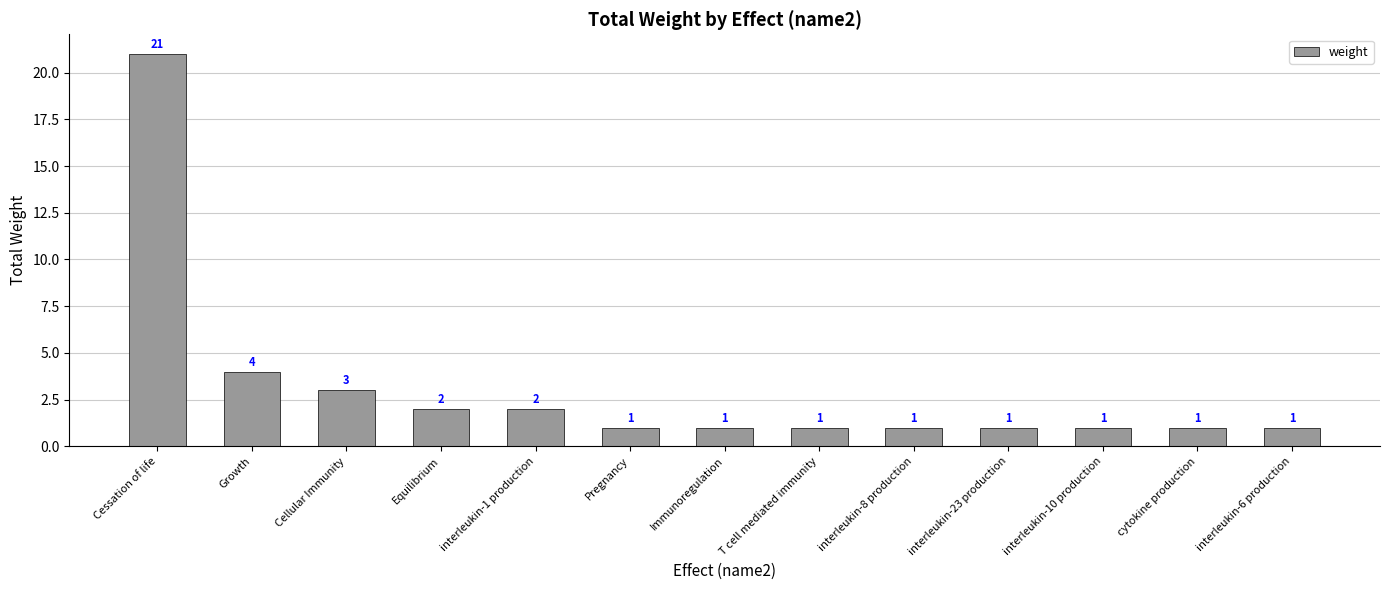

What is the average value?

3